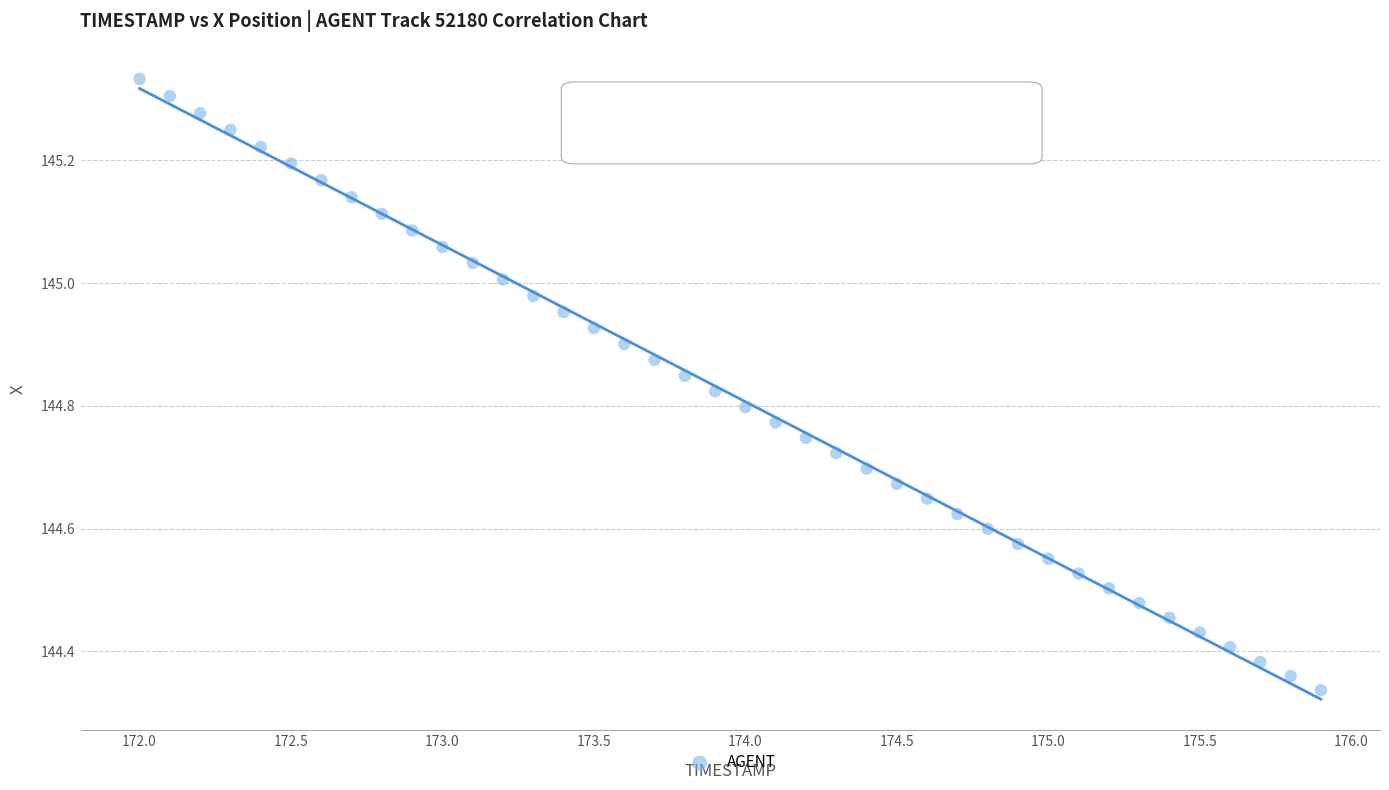

What is the range of X values (max minus min)?

3.9